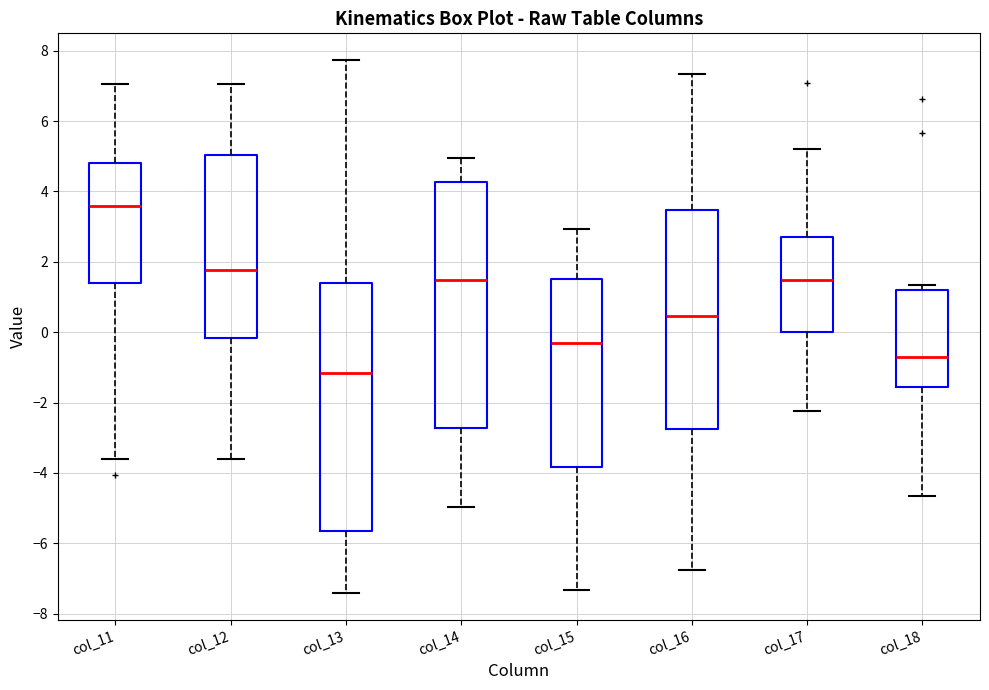

Reading left to right, read every box against the y-axis: the position of its median line, the range the box covers, and the ends of its whiskers. The values are not printed on the chart, so give them approximately, as read against the axis.

col_11: median 3.6, box 1.4 to 4.8, whiskers -3.6 to 7.0
col_12: median 1.8, box -0.2 to 5.0, whiskers -3.6 to 7.0
col_13: median -1.2, box -5.6 to 1.4, whiskers -7.4 to 7.8
col_14: median 1.4, box -2.8 to 4.2, whiskers -5.0 to 5.0
col_15: median -0.4, box -3.8 to 1.6, whiskers -7.4 to 3.0
col_16: median 0.4, box -2.8 to 3.4, whiskers -6.8 to 7.4
col_17: median 1.4, box 0.0 to 2.8, whiskers -2.2 to 5.2
col_18: median -0.6, box -1.6 to 1.2, whiskers -4.6 to 1.4